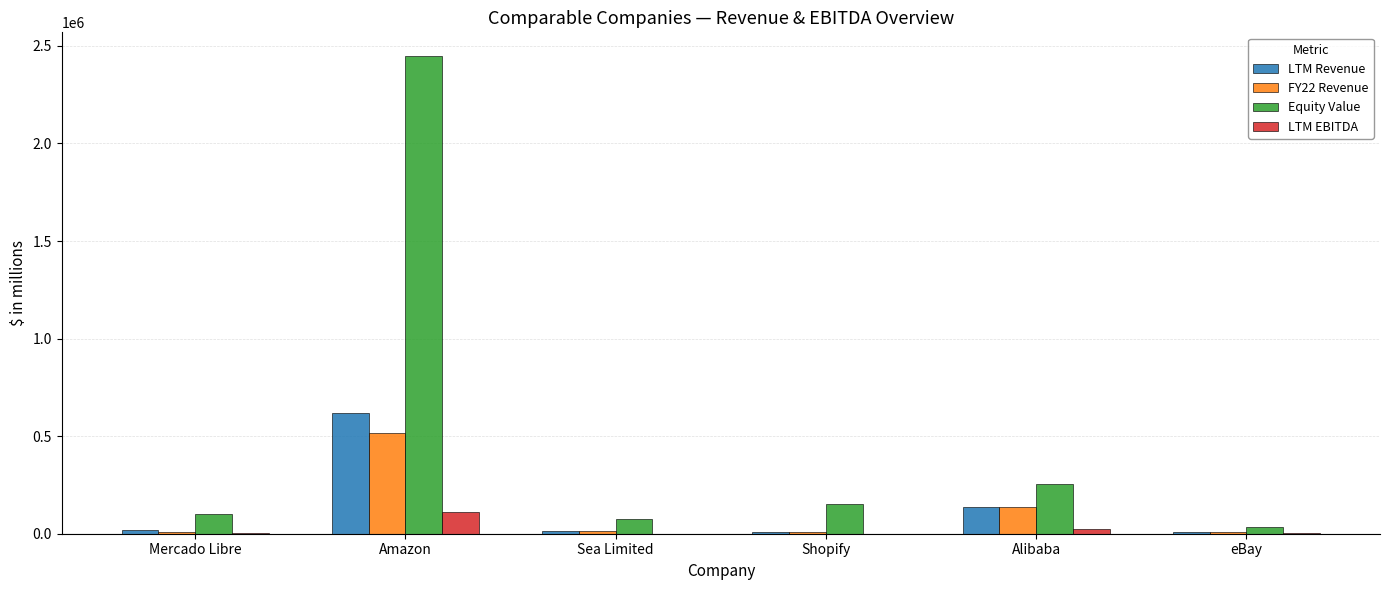

What is the greatest value displayed?

2447093.6